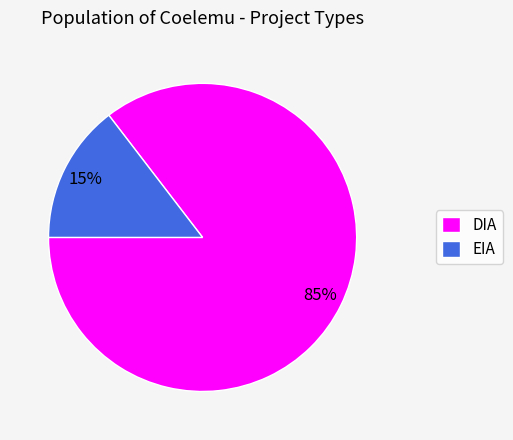

To the nearest percent, what is the average slice percentage?

50%